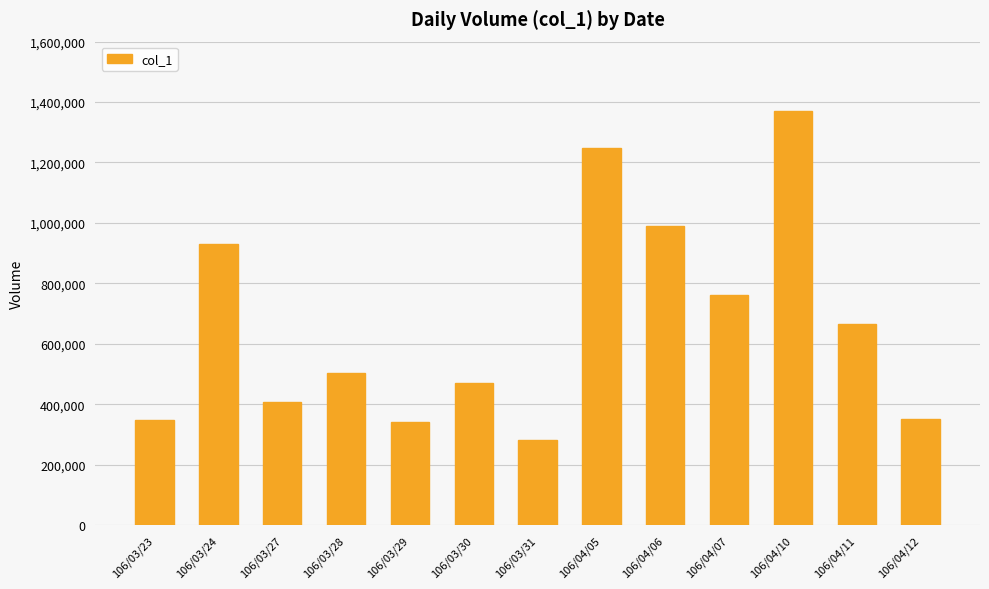

What is the difference between the maximum and second lowest values?

1028000